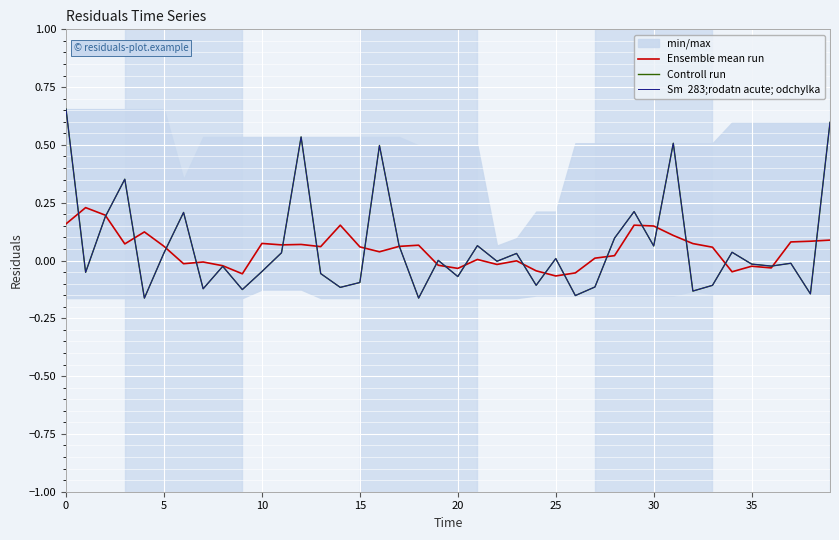

What is the value of the Controll run point at the 7th from the left?

0.2